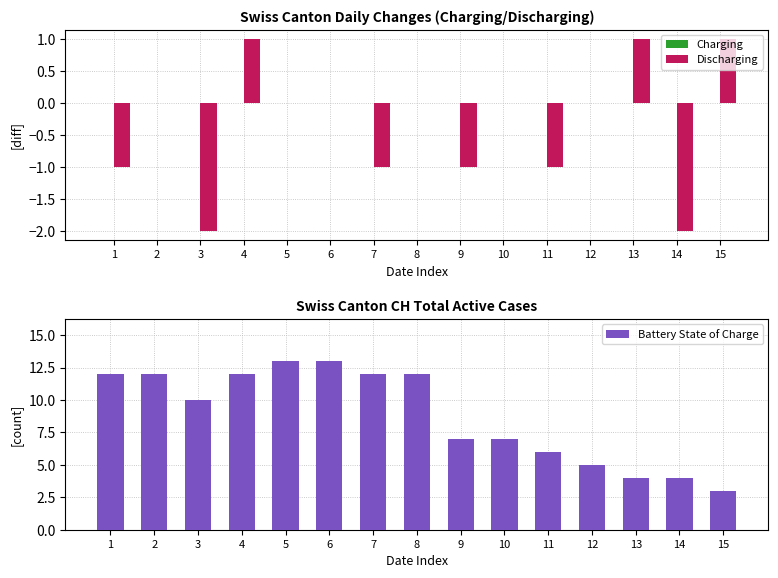

How many values in Discharging are below zero?

6